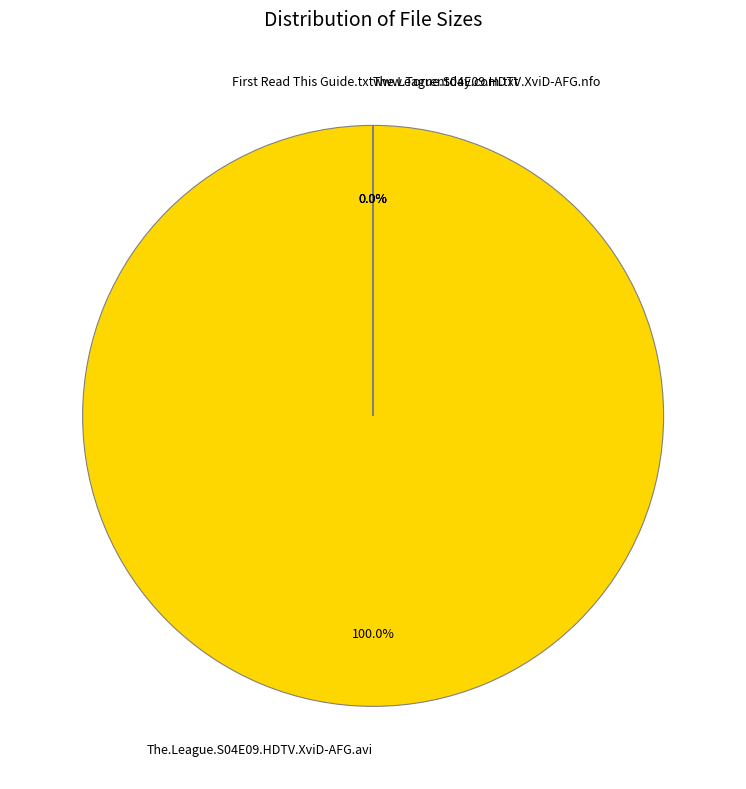

Which slice represents more than half of the pie?

The.League.S04E09.HDTV.XviD-AFG.avi